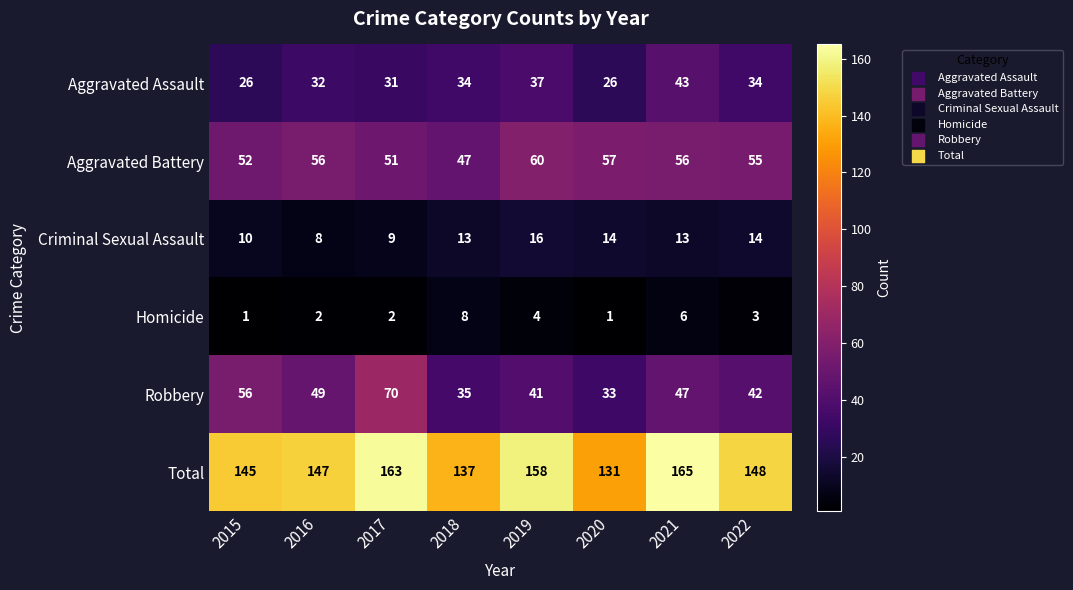

What is the total value across all series at 2020?

262